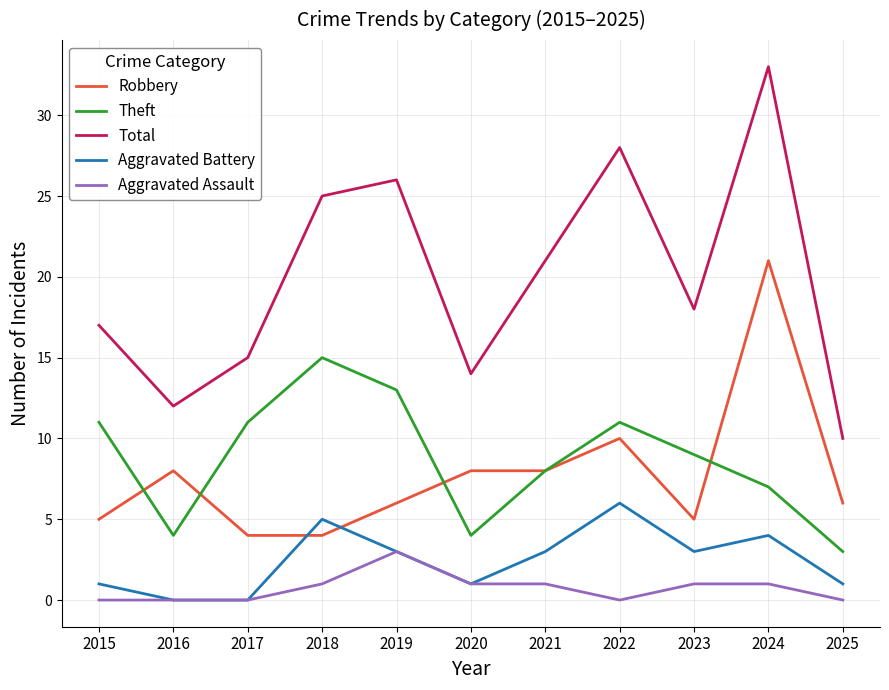

Between 2017 and 2018, which series saw the biggest shift?

Total